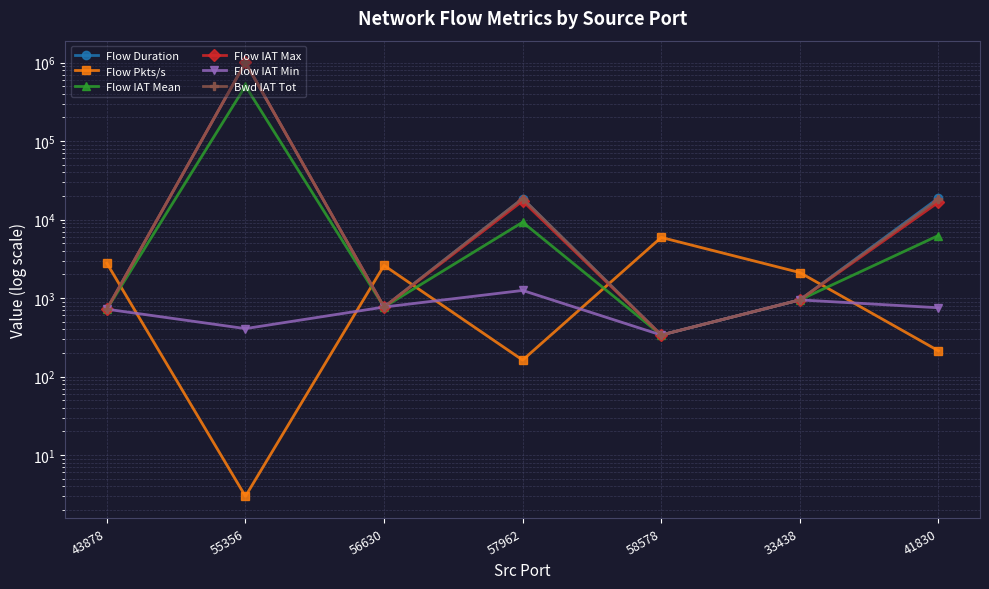

How many data points does each series have?

7